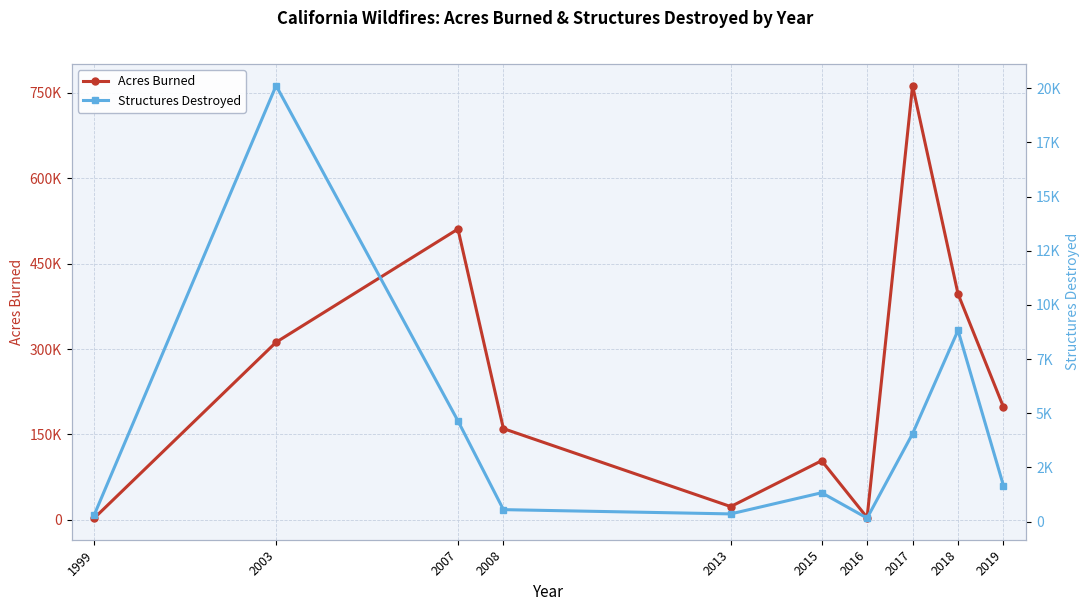

Is it true that Acres Burned equals 530028 at 2018?

False